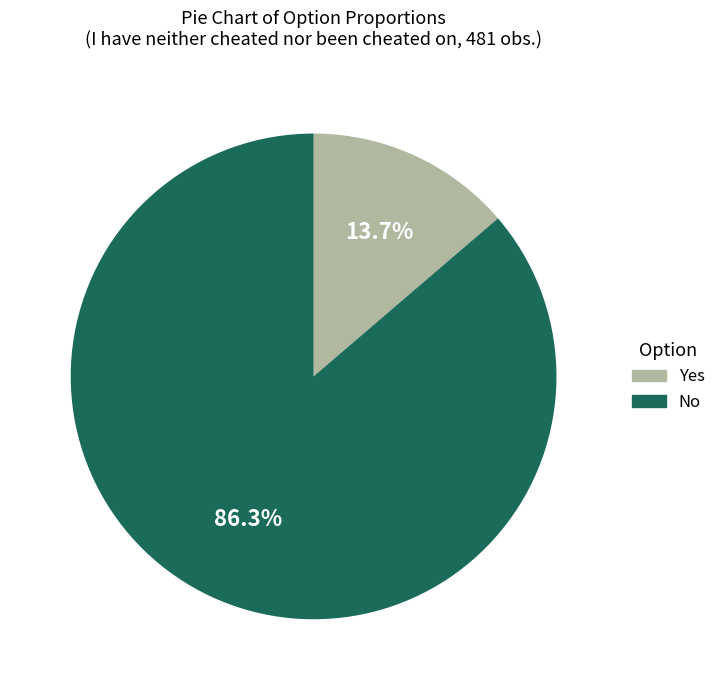

What percentage is the Yes slice, to the nearest percent?

14%